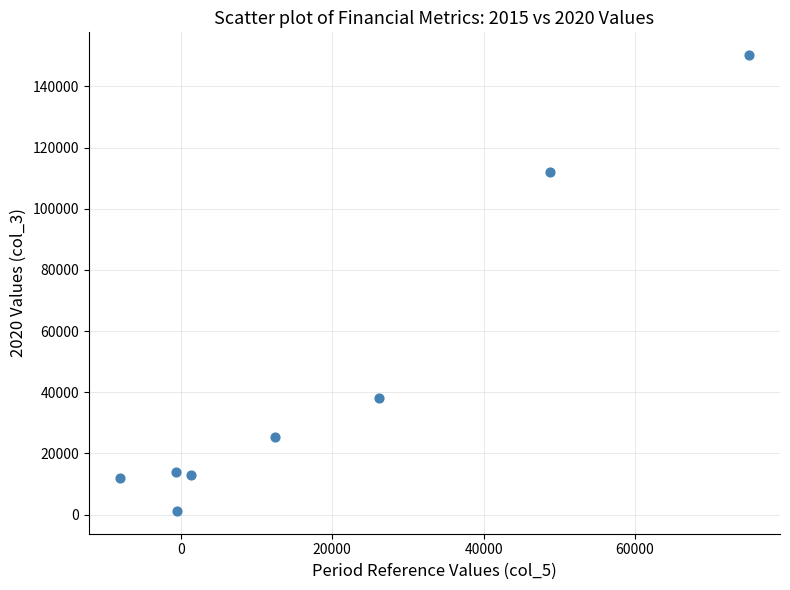

What is the average Y value?

45725